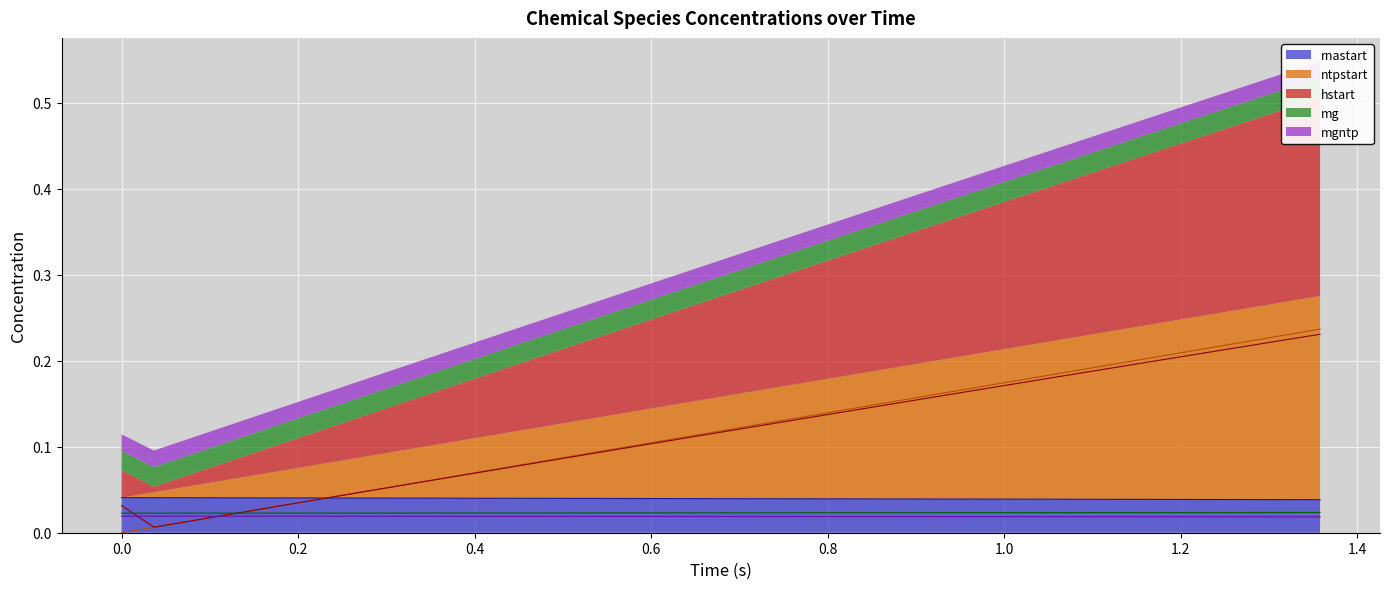

True or false: ntpstart has a value of 0.1 at 0.8073394495412844.

True